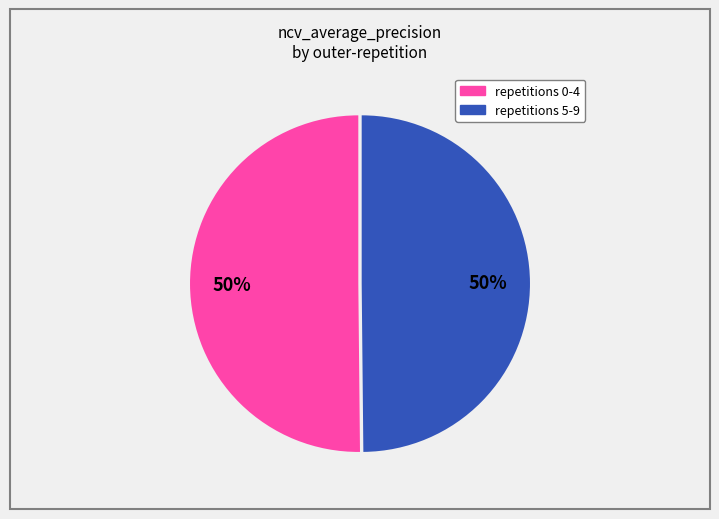

To the nearest percent, what is the average slice percentage?

50%